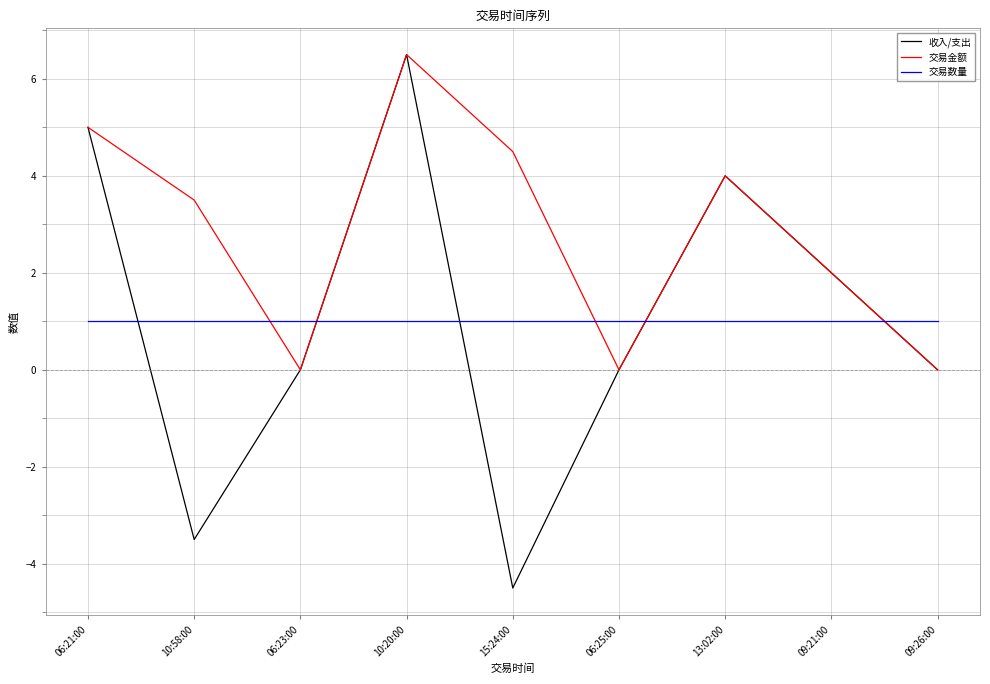

Which series has the largest range (max minus min)?

收入/支出